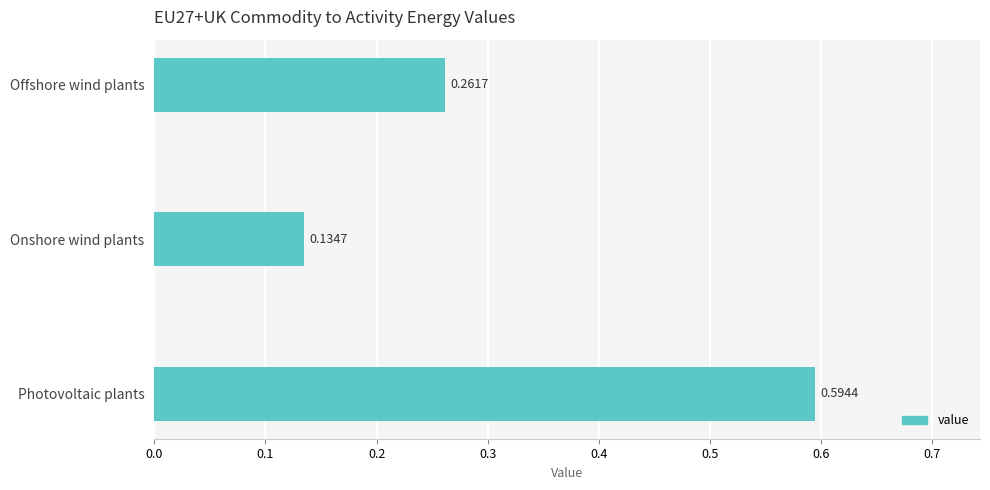

Between Onshore wind plants and Offshore wind plants, which is larger?

Offshore wind plants